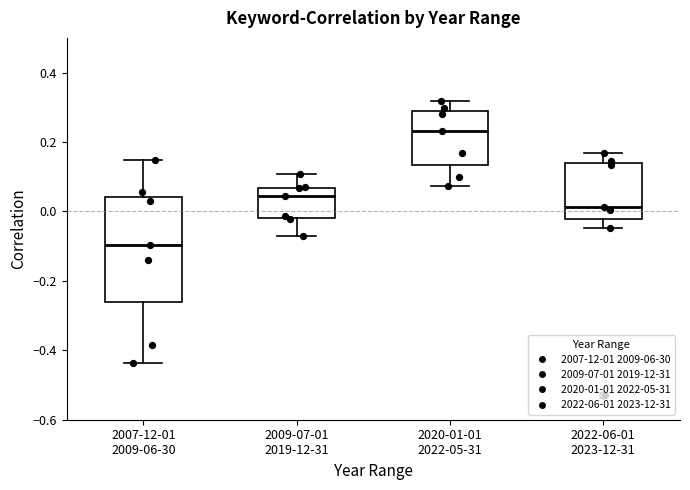

Where does the upper whisker of the box for 2007-12-01 2009-06-30 end on the y-axis? The values are not printed on the chart, so give them approximately, as read against the axis.

0.14